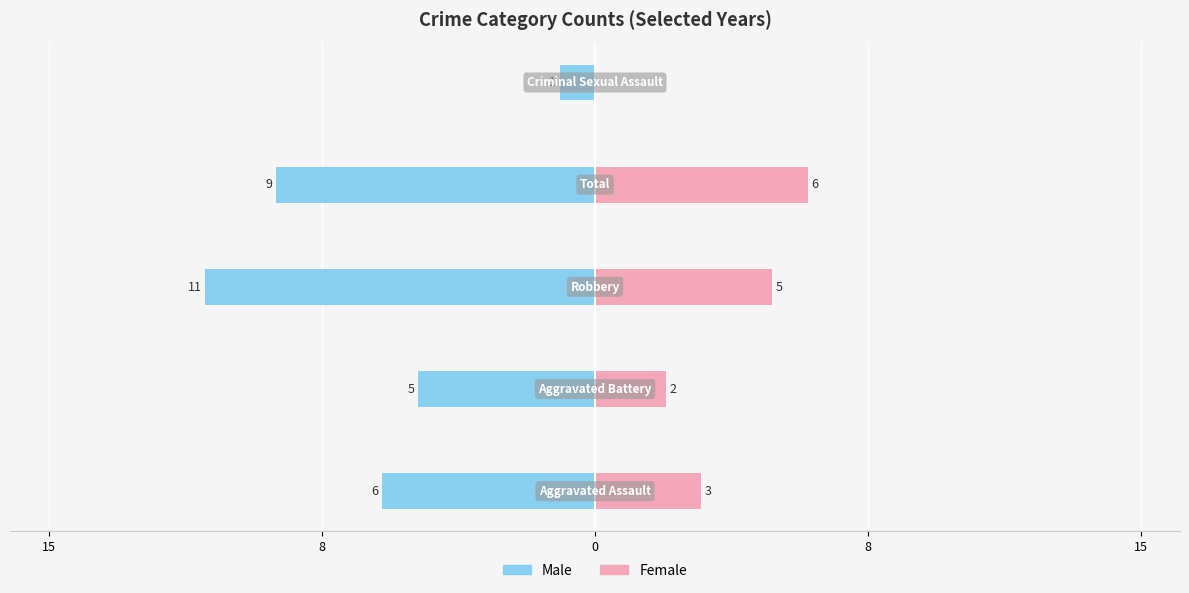

Reading right to left, extract all data points from this chart.

Male: 15=-1	8=-9	0=-11	8=-5	15=-6
Female: 15=0	8=6	0=5	8=2	15=3